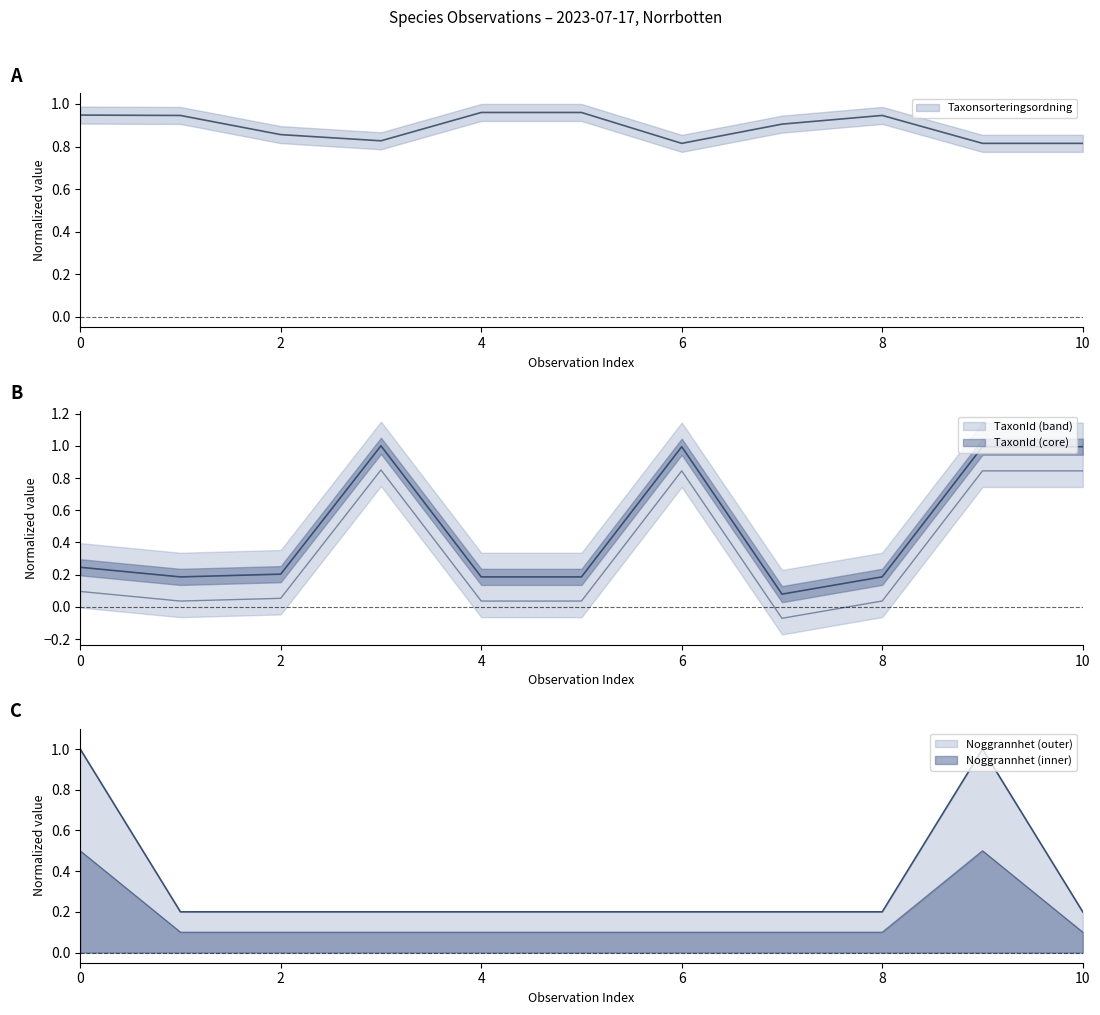

Where is TaxonId nearest to the value 0?

7